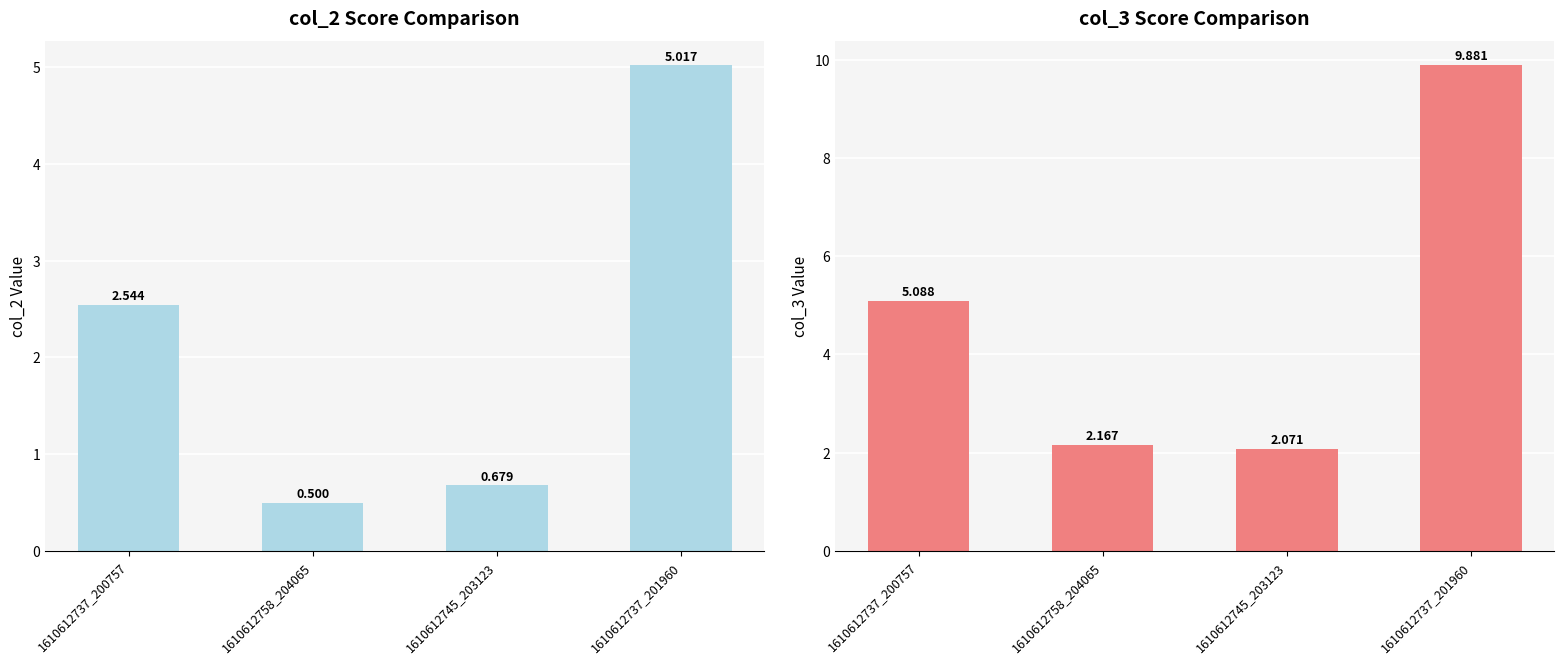

What is the value of the col_3 bar at the 2nd from the left?

2.2